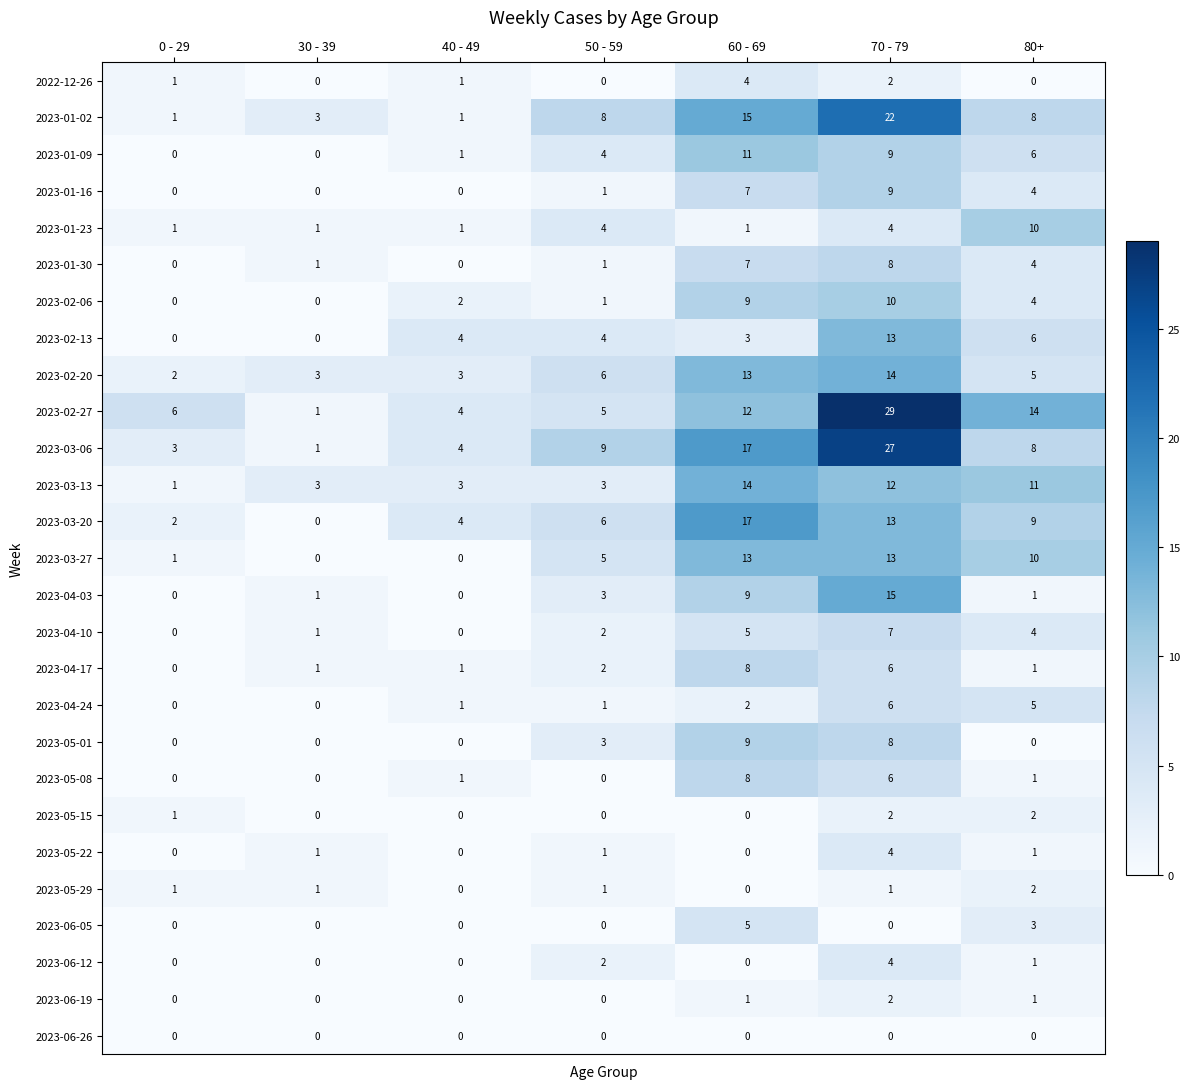

Where is 2022-12-26 nearest to the value 2?

70 - 79